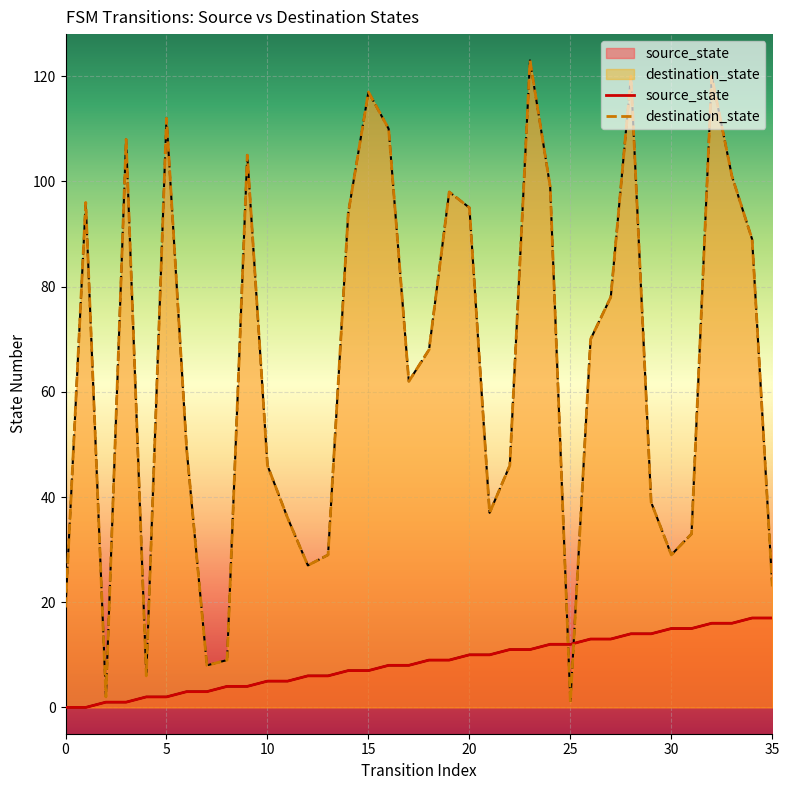

At which label is destination_state closest to 62?

17